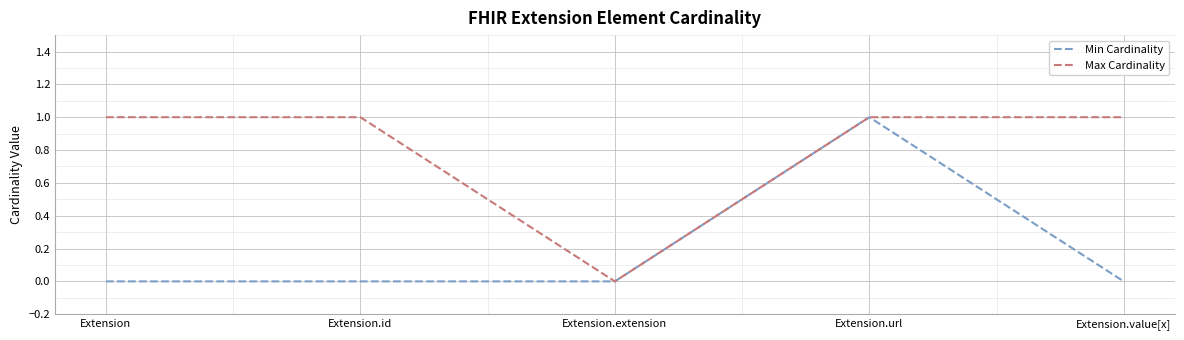

What is the difference between the highest and lowest values at Extension.value[x]?

1